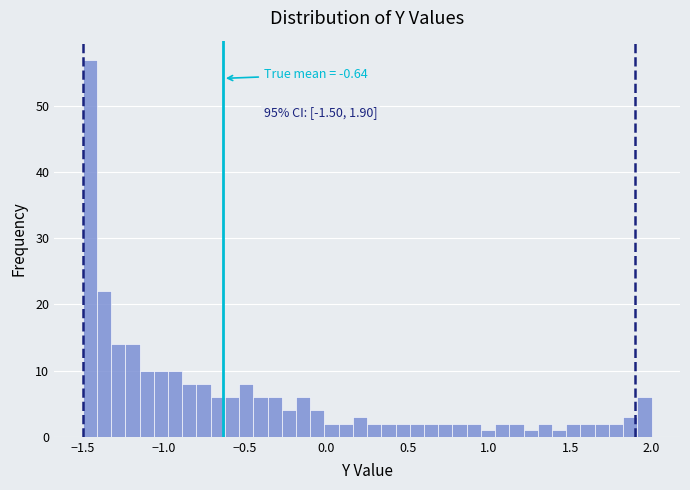

Read against the x-axis, roughly where is the centre of the tallest bar?

-1.45